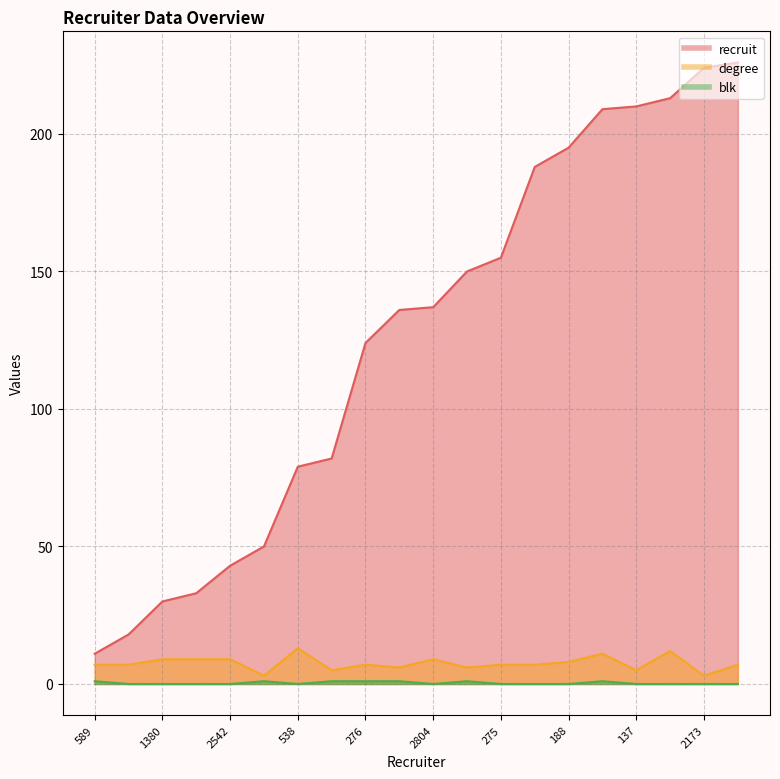

True or false: blk and recruit intersect in this chart.

False